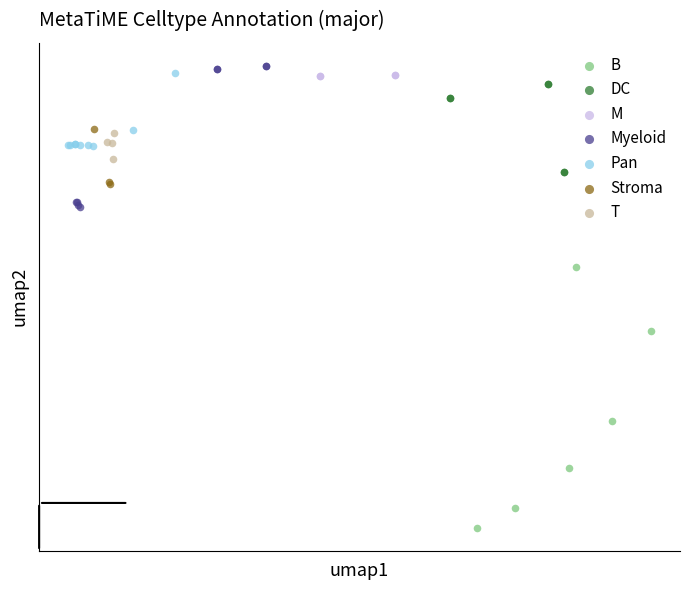

Which series reaches the minimum Y coordinate?

B